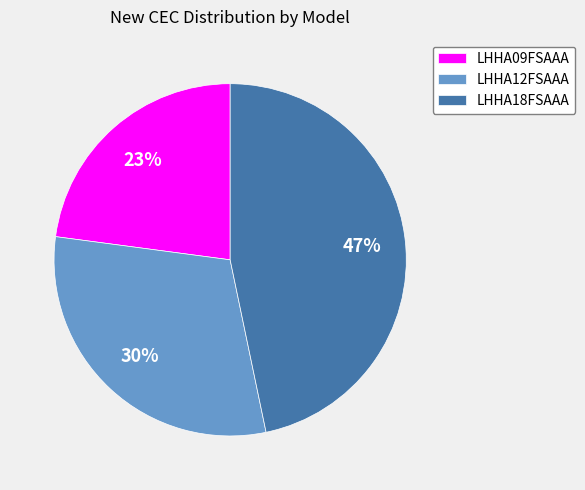

Rank the categories by value from highest to lowest.

LHHA18FSAAA, LHHA12FSAAA, LHHA09FSAAA